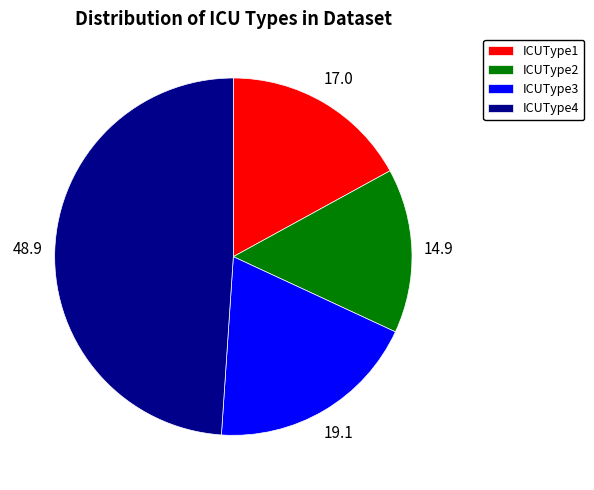

Rank the categories by value from lowest to highest.

ICUType2, ICUType1, ICUType3, ICUType4